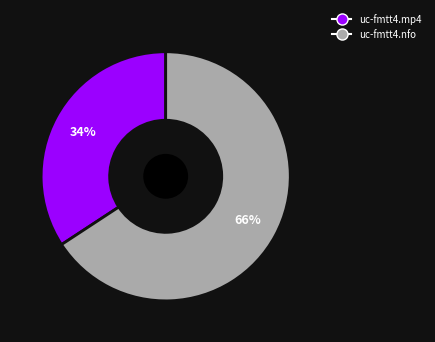

Does any single category account for the majority?

Yes